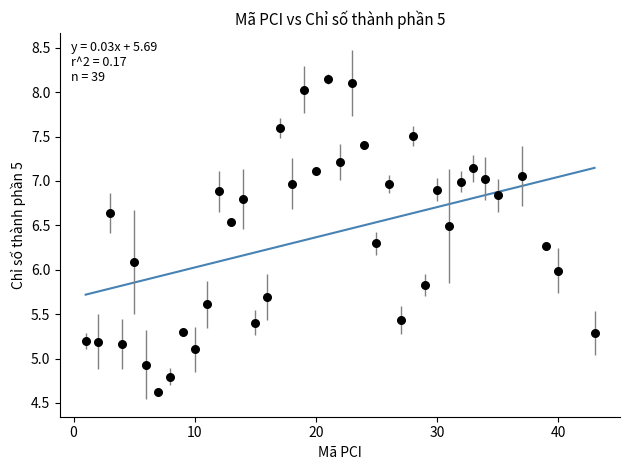

What is the range of Y values (max minus min)?

3.5